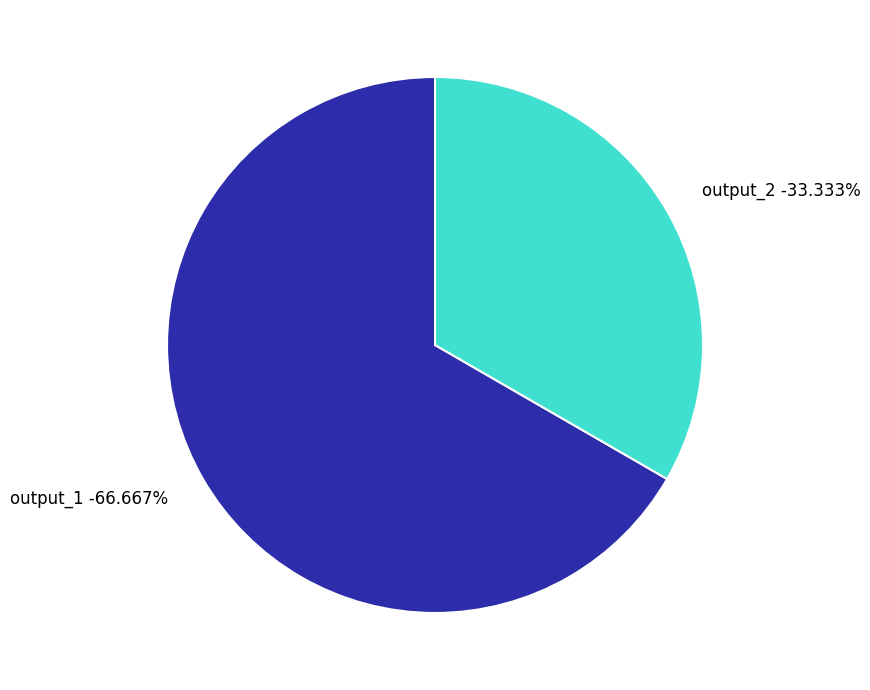

Rank the categories by value from highest to lowest.

output_1, output_2